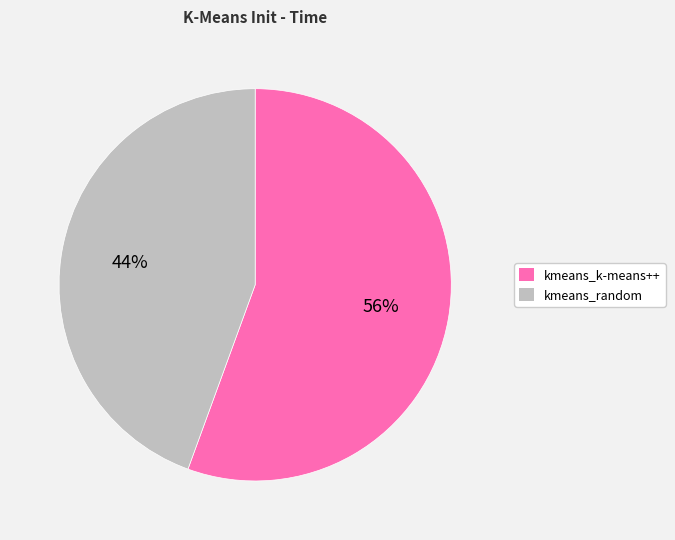

To the nearest percent, what is the combined percentage of kmeans_k-means++ and kmeans_random?

100%